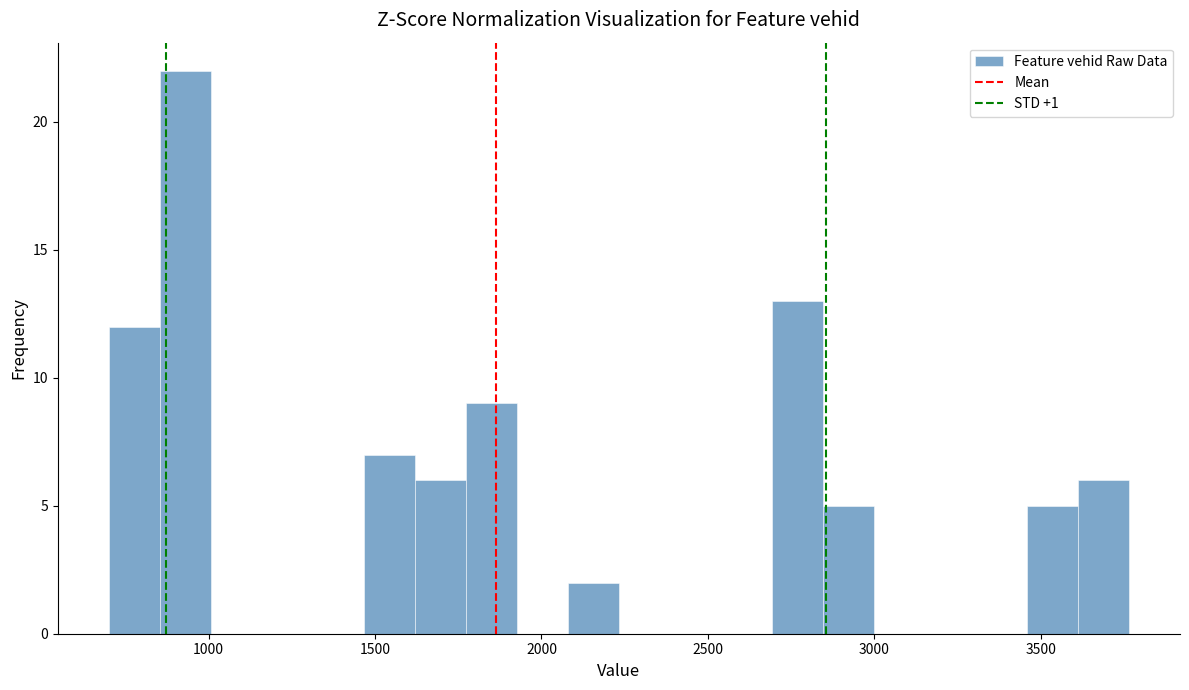

Read against the x-axis, roughly where is the centre of the tallest bar?

950